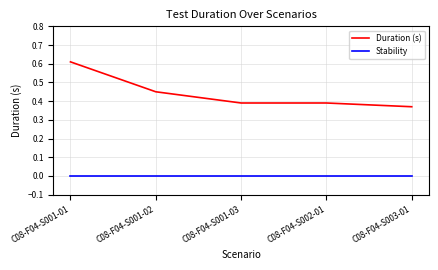

List the series in order of their peak value, lowest first.

Stability, Duration (s)